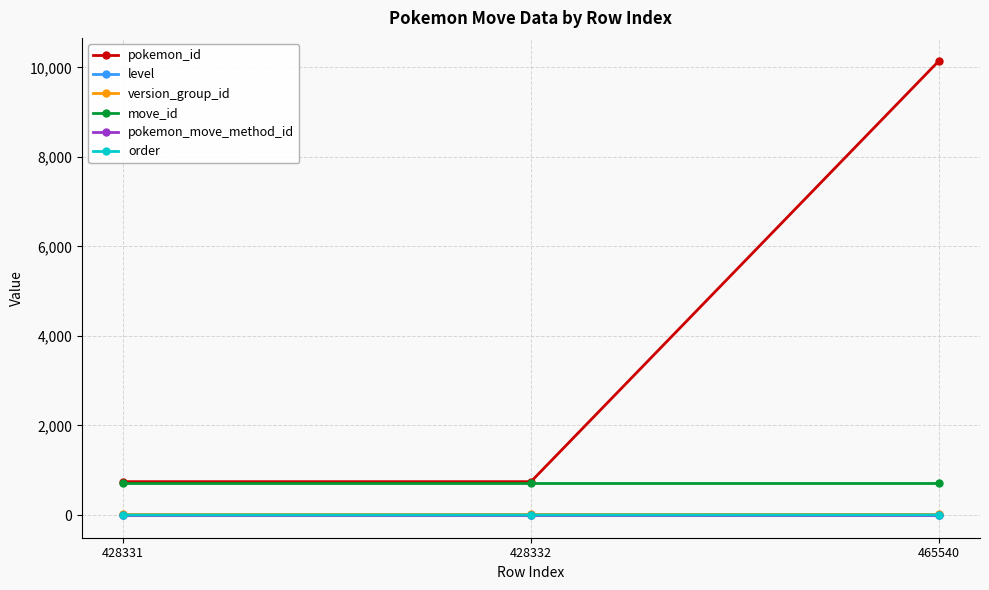

At which label does pokemon_id reach its peak?

465540